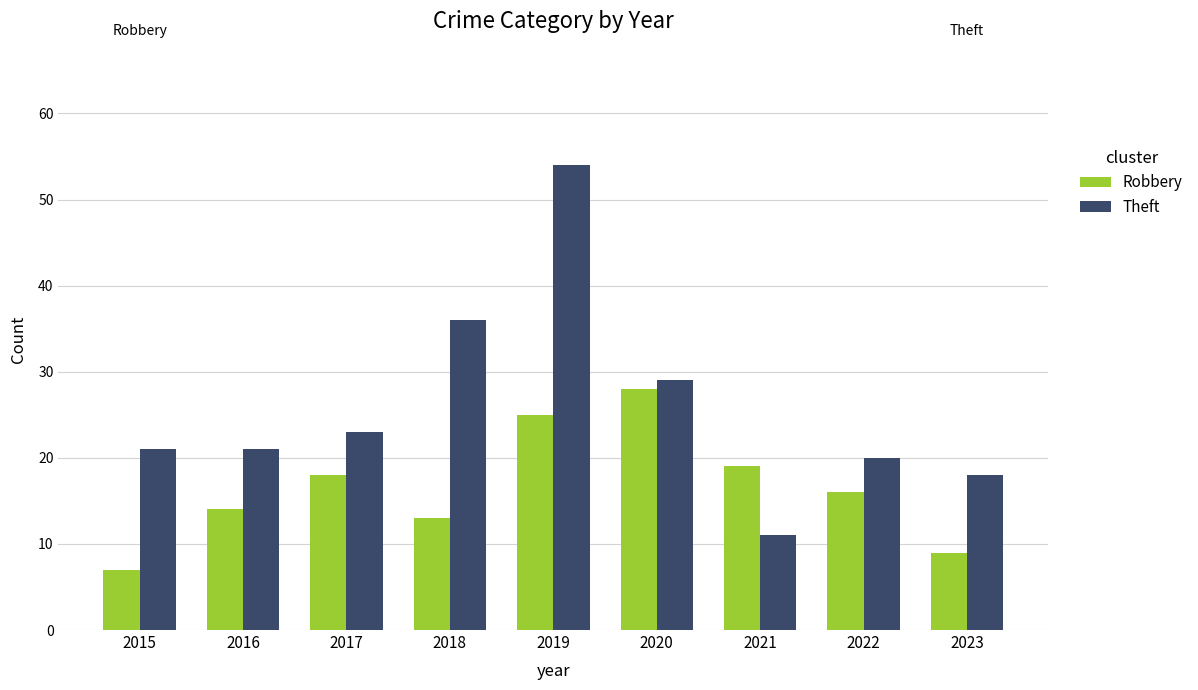

What is the value of the Robbery bar at the 5th from the left?

25